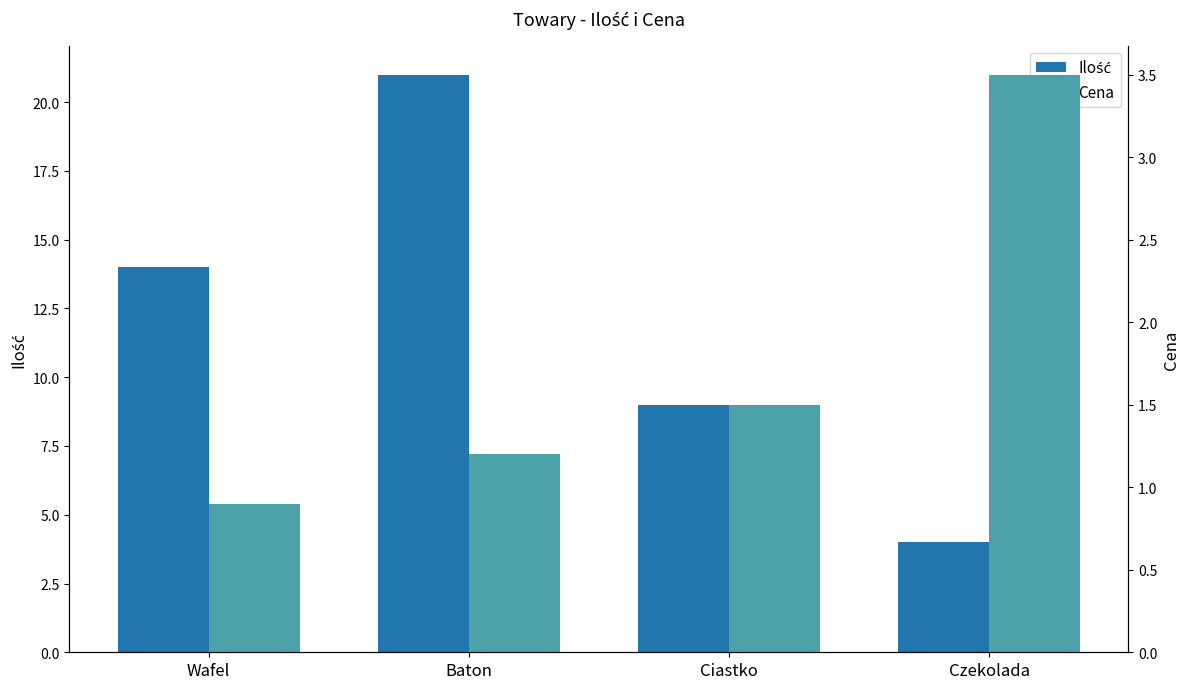

True or false: Cena has a value of 3.5 at Czekolada.

True